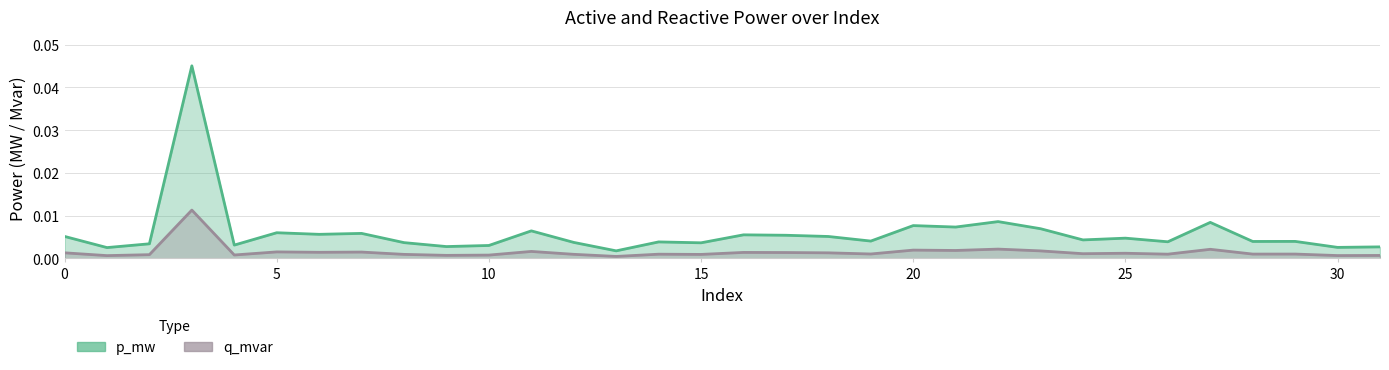

At which category is the sum across all series the highest?

3